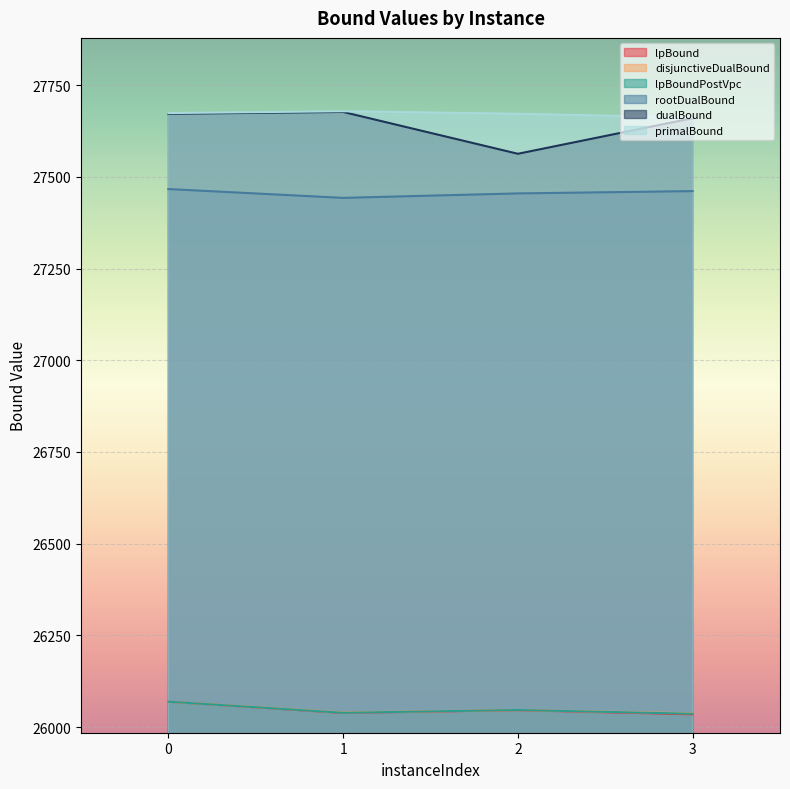

What is the difference between the highest and lowest values at 2?

1626.1